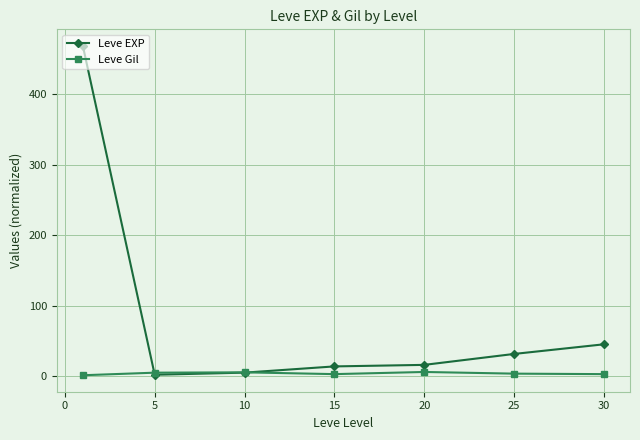

True or false: Leve EXP has more than 2 points higher than both neighbors.

False